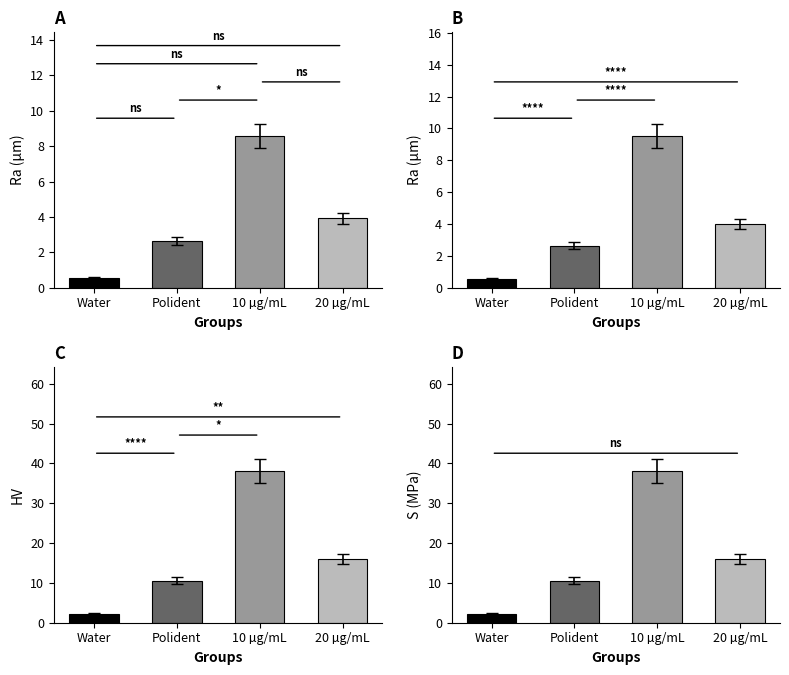

What is the average value of the 2020/06/21 series?

16.7